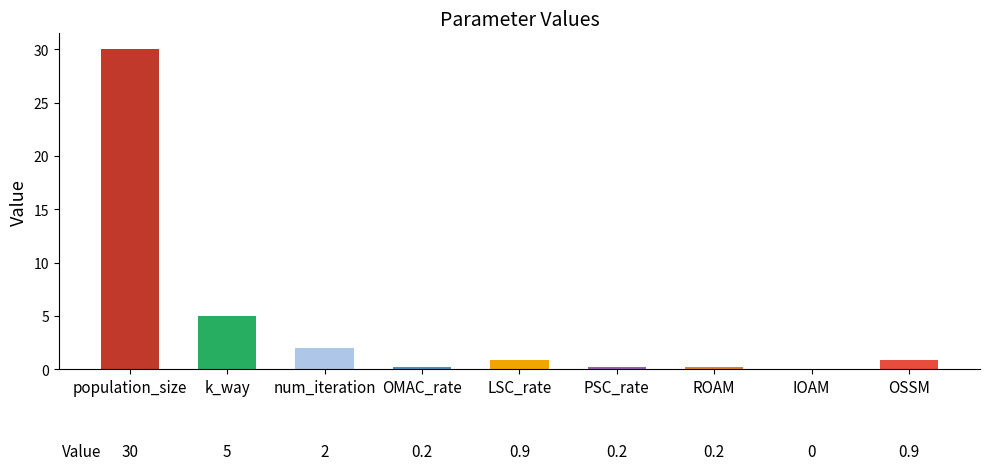

What is the change in value from OMAC_rate to OSSM?

+0.7